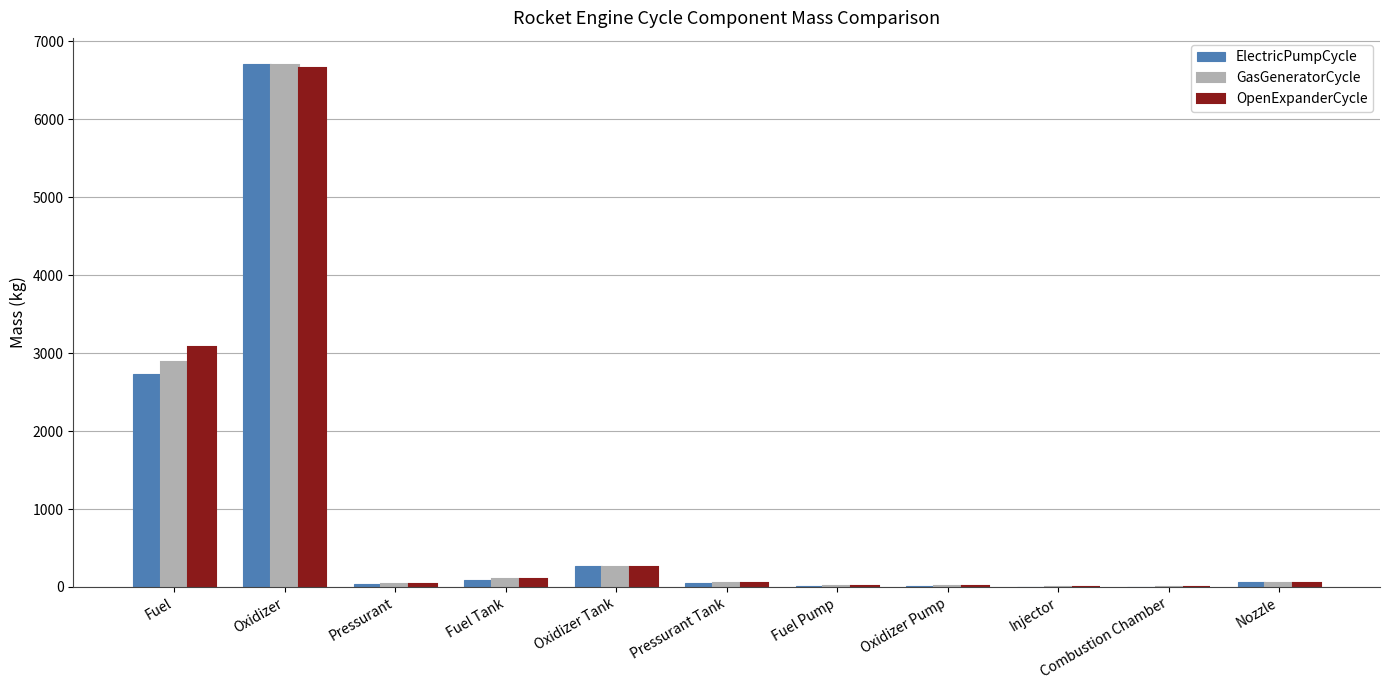

True or false: ElectricPumpCycle has a value of 262.7 at Oxidizer Tank.

True